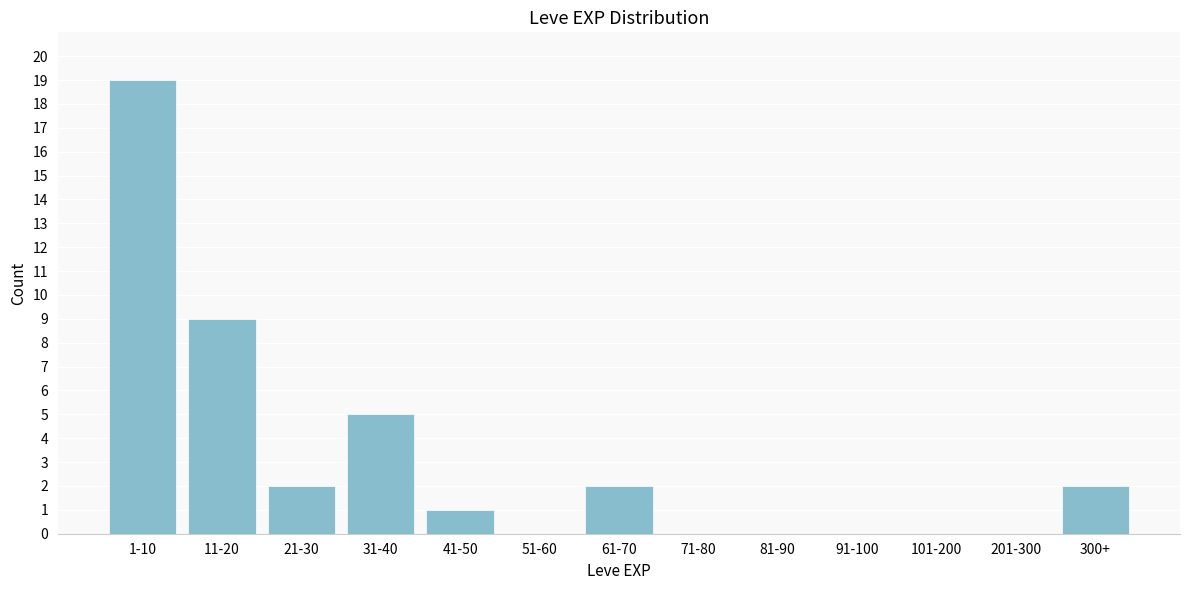

Reading left to right, what are all the values shown in this chart?

1-10=19	11-20=9	21-30=2	31-40=5	41-50=1	51-60=0	61-70=2	71-80=0	81-90=0	91-100=0	101-200=0	201-300=0	300+=2